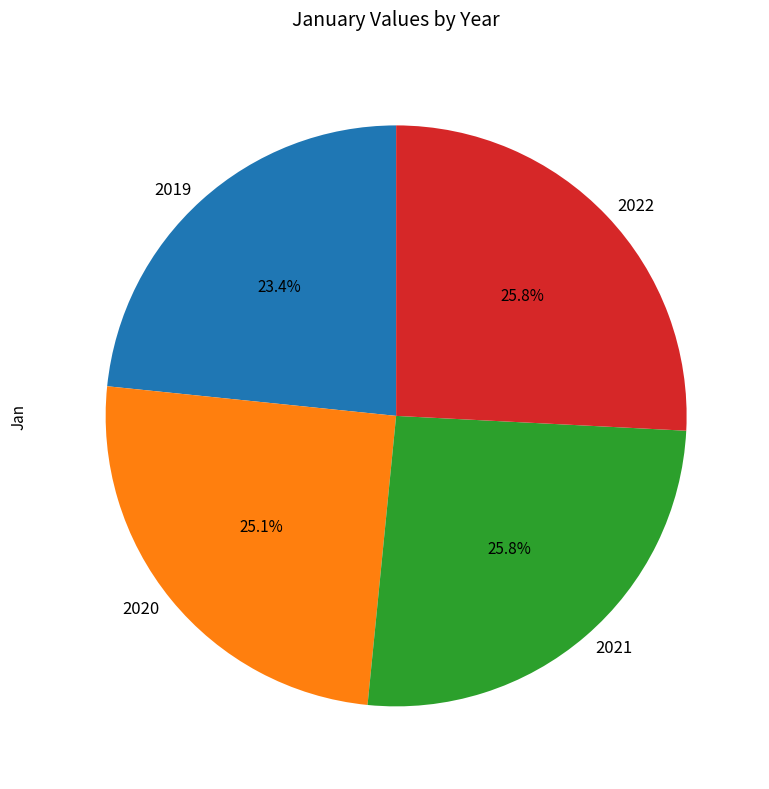

Which category has the smallest portion of the pie?

2019